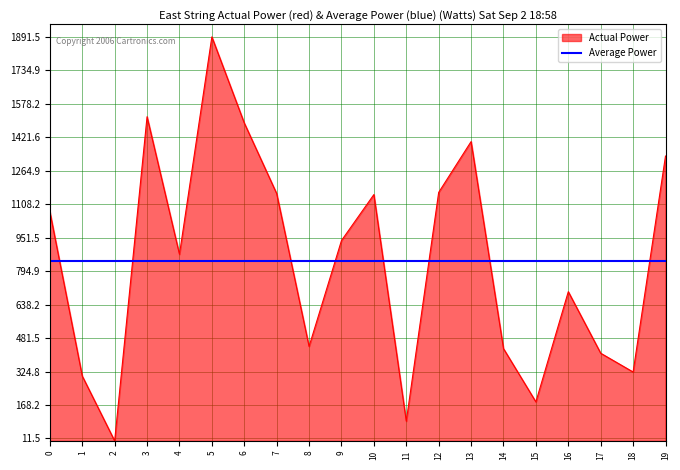

True or false: the data shows 1891.5 at 5.

True